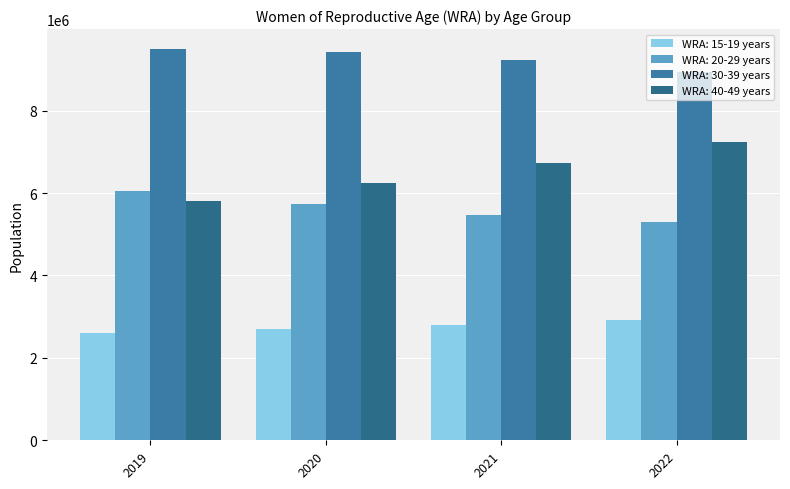

What is the sum of the WRA: 20-29 years values at 2020 and 2021?

11216000